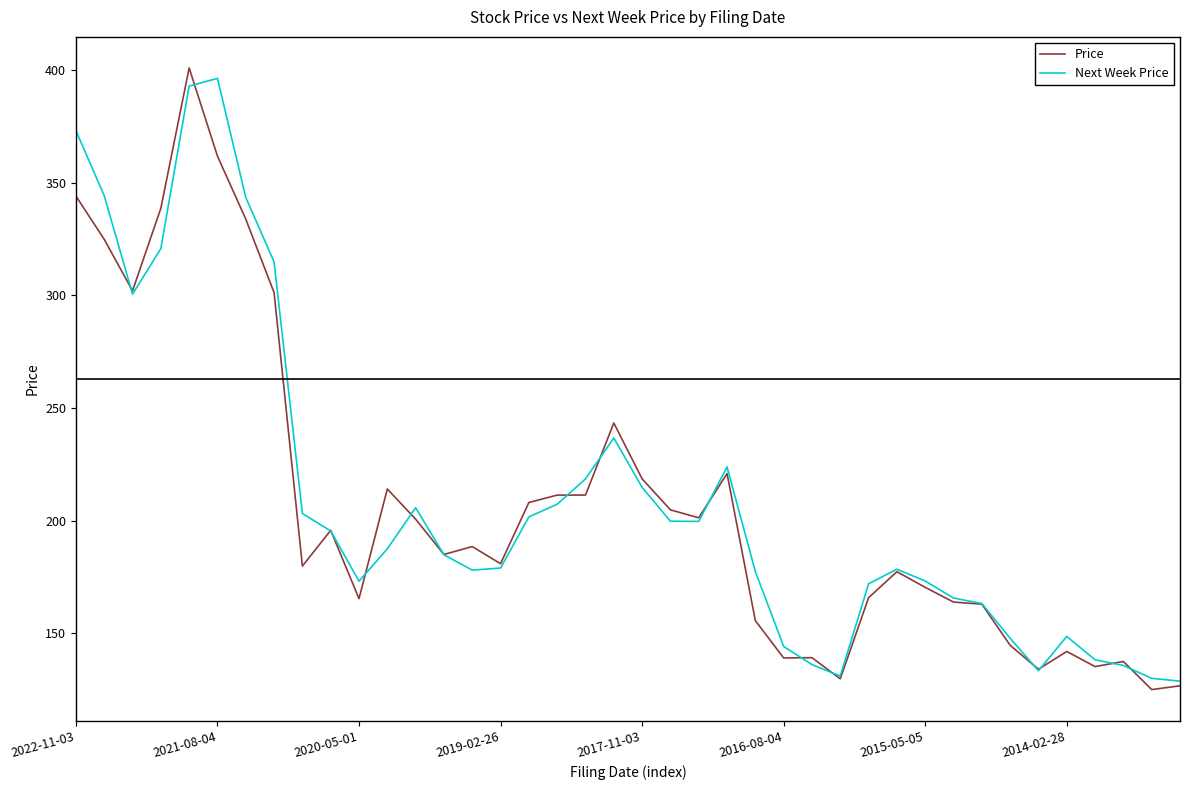

How many categories are shown in the chart?

40